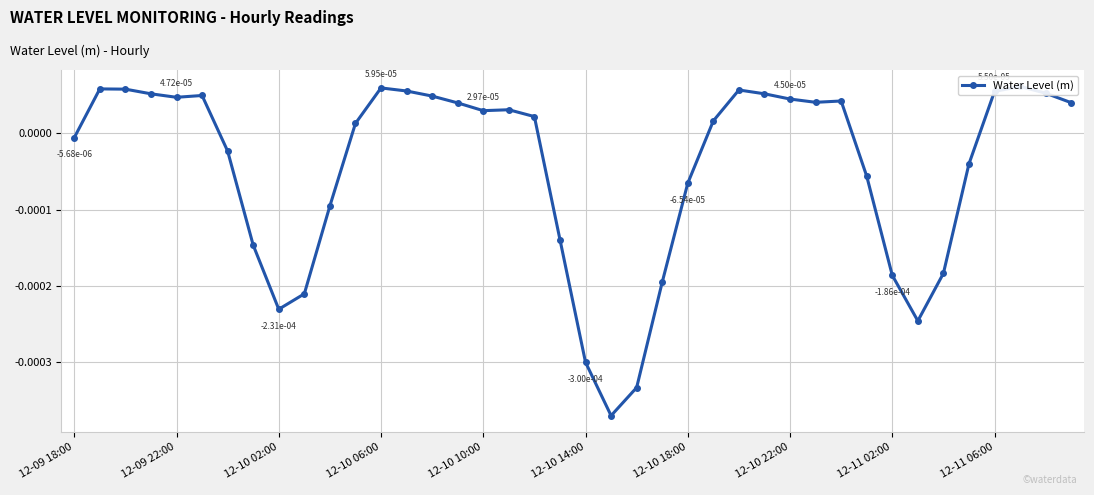

Which has a higher value, 12-09 22:00 or 12-10 14:00?

12-09 22:00